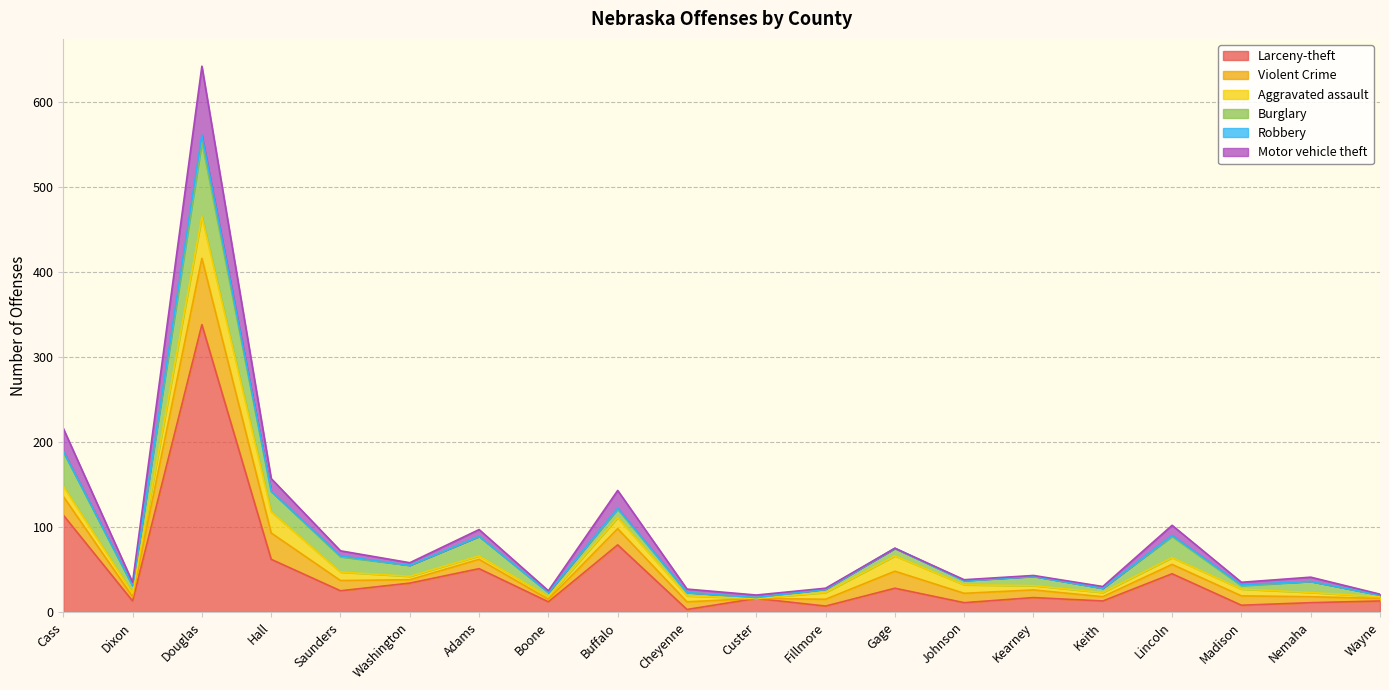

Rank the series by their maximum value, from highest to lowest.

Larceny-theft, Burglary, Motor vehicle theft, Violent Crime, Aggravated assault, Robbery